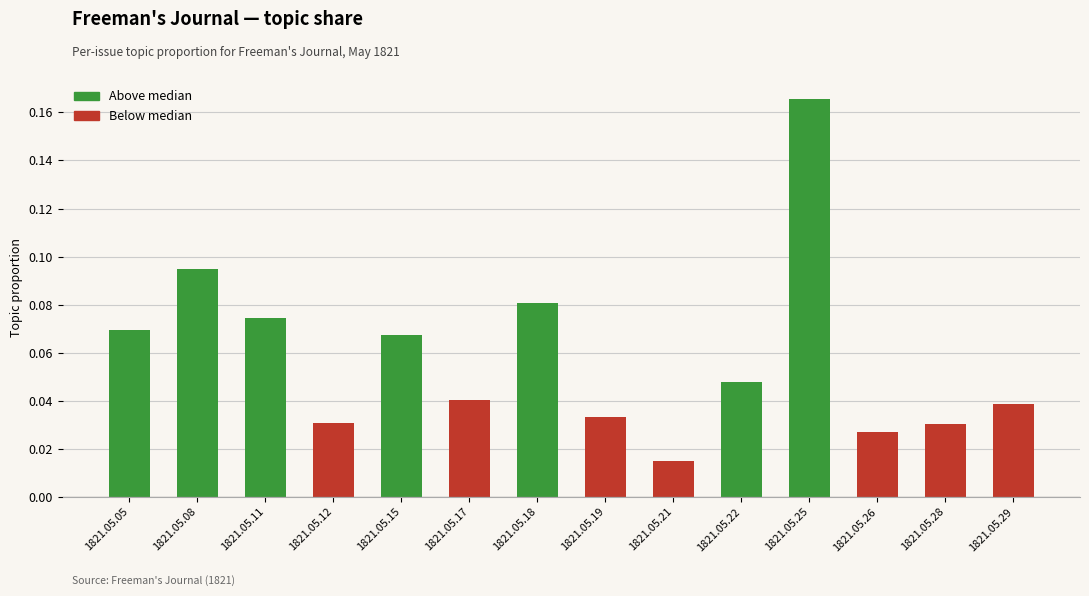

Between 1821.05.17 and 1821.05.25, which is larger?

1821.05.25